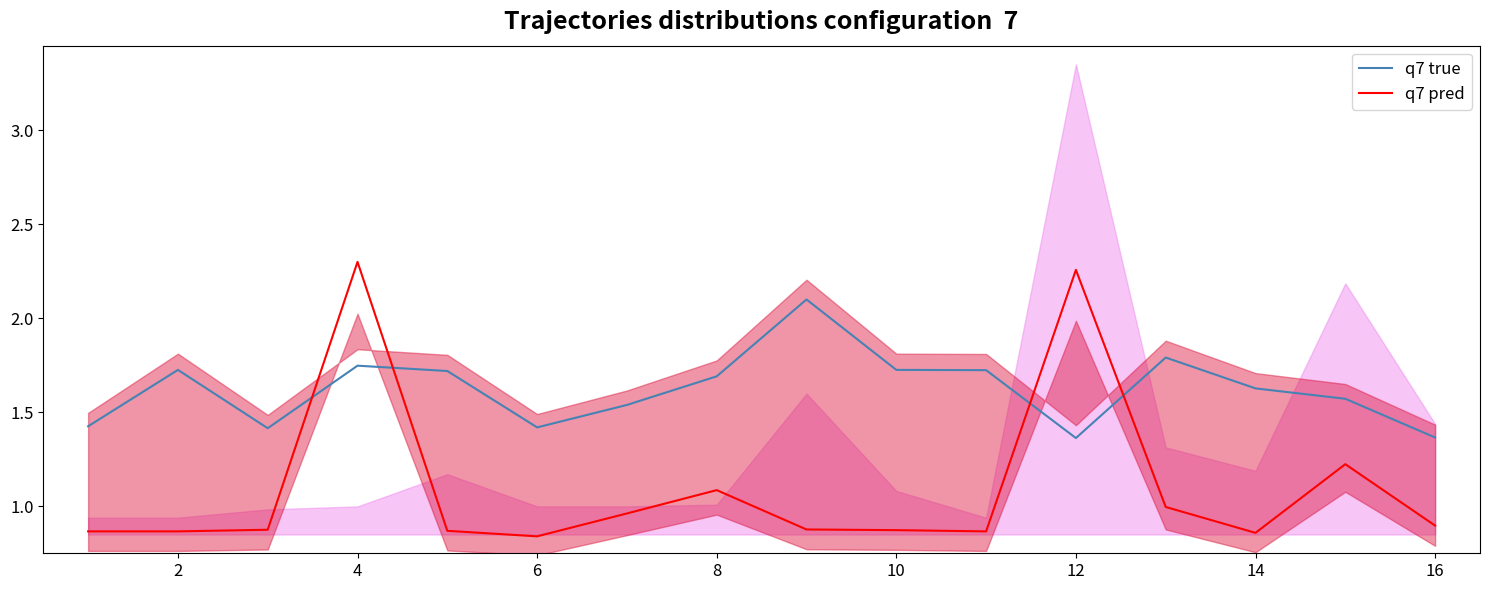

Which series ends up on top after the final intersection of q7 pred and q7 true?

q7 true